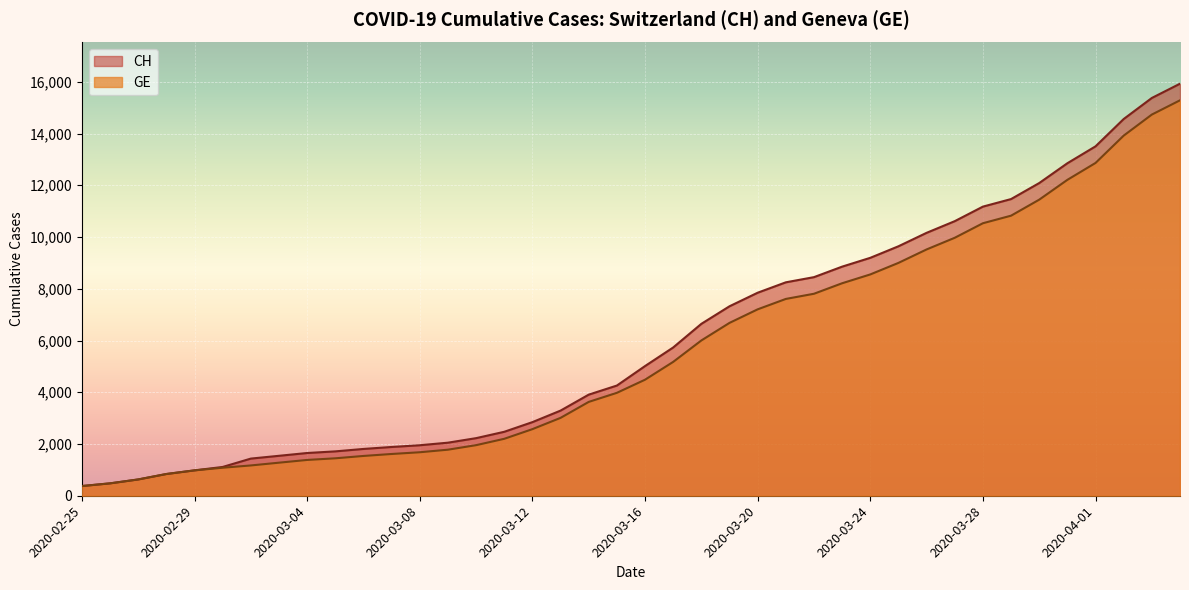

Reading left to right, extract all data points from this chart.

CH: 2020-02-25=375	2020-02-26=479	2020-02-27=630	2020-02-28=840	2020-02-29=981	2020-03-01=1113	2020-03-02=1436	2020-03-03=1544	2020-03-04=1652	2020-03-05=1715	2020-03-06=1809	2020-03-07=1885	2020-03-08=1952	2020-03-09=2051	2020-03-10=2226	2020-03-11=2472	2020-03-12=2845	2020-03-13=3291	2020-03-14=3908	2020-03-15=4259	2020-03-16=5012	2020-03-17=5731	2020-03-18=6644	2020-03-19=7323	2020-03-20=7847	2020-03-21=8249	2020-03-22=8449	2020-03-23=8855	2020-03-24=9196	2020-03-25=9642	2020-03-26=10162	2020-03-27=10613	2020-03-28=11175	2020-03-29=11467	2020-03-30=12086	2020-03-31=12852	2020-04-01=13505	2020-04-02=14561	2020-04-03=15375	2020-04-04=15926
GE: 2020-02-25=375	2020-02-26=479	2020-02-27=630	2020-02-28=840	2020-02-29=981	2020-03-01=1083	2020-03-02=1171	2020-03-03=1278	2020-03-04=1384	2020-03-05=1447	2020-03-06=1538	2020-03-07=1614	2020-03-08=1681	2020-03-09=1780	2020-03-10=1955	2020-03-11=2201	2020-03-12=2574	2020-03-13=3010	2020-03-14=3627	2020-03-15=3978	2020-03-16=4485	2020-03-17=5174	2020-03-18=6002	2020-03-19=6681	2020-03-20=7205	2020-03-21=7607	2020-03-22=7807	2020-03-23=8213	2020-03-24=8554	2020-03-25=9000	2020-03-26=9520	2020-03-27=9971	2020-03-28=10533	2020-03-29=10825	2020-03-30=11444	2020-03-31=12210	2020-04-01=12863	2020-04-02=13919	2020-04-03=14733	2020-04-04=15284